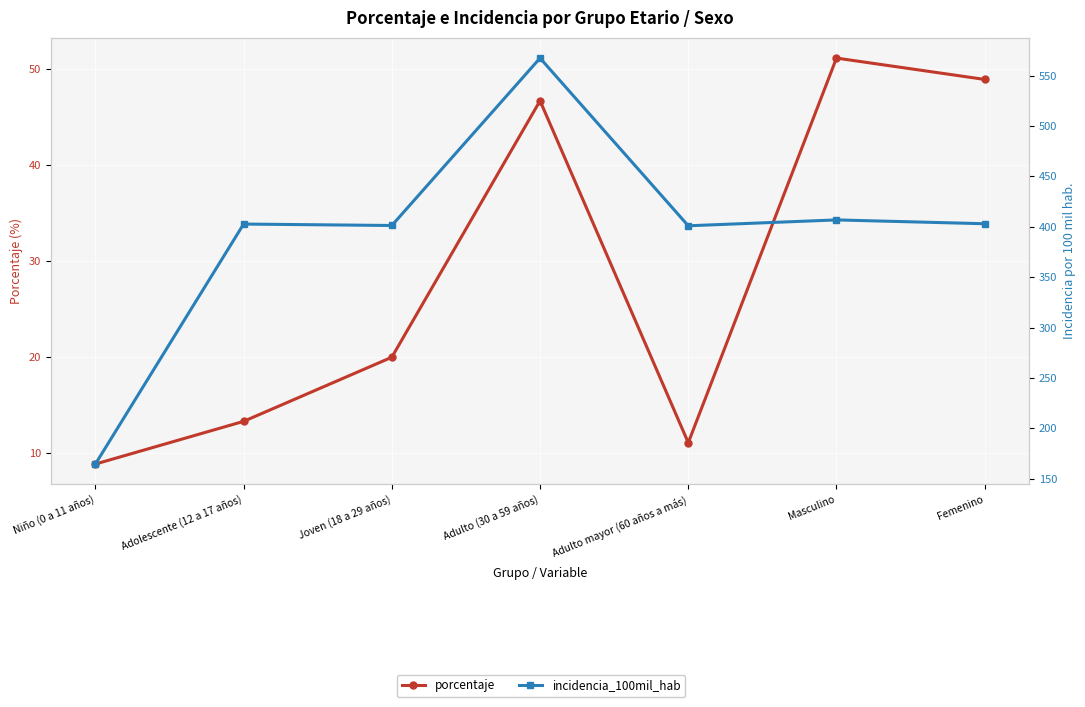

True or false: incidencia_100mil_hab and porcentaje intersect in this chart.

False